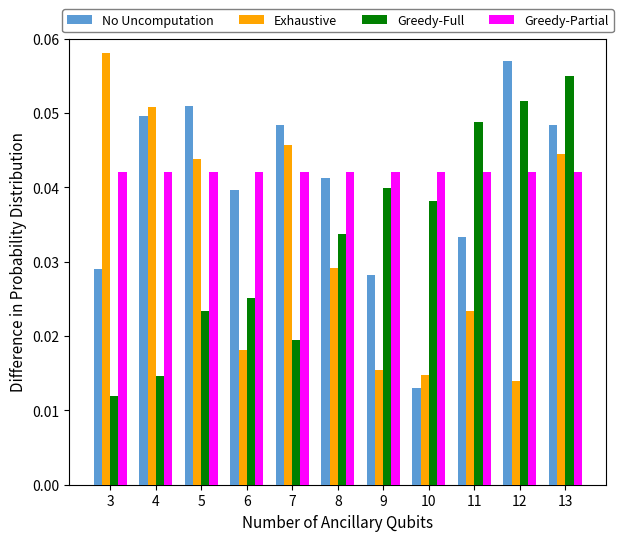

At how many categories does at least one series exceed 0?

11